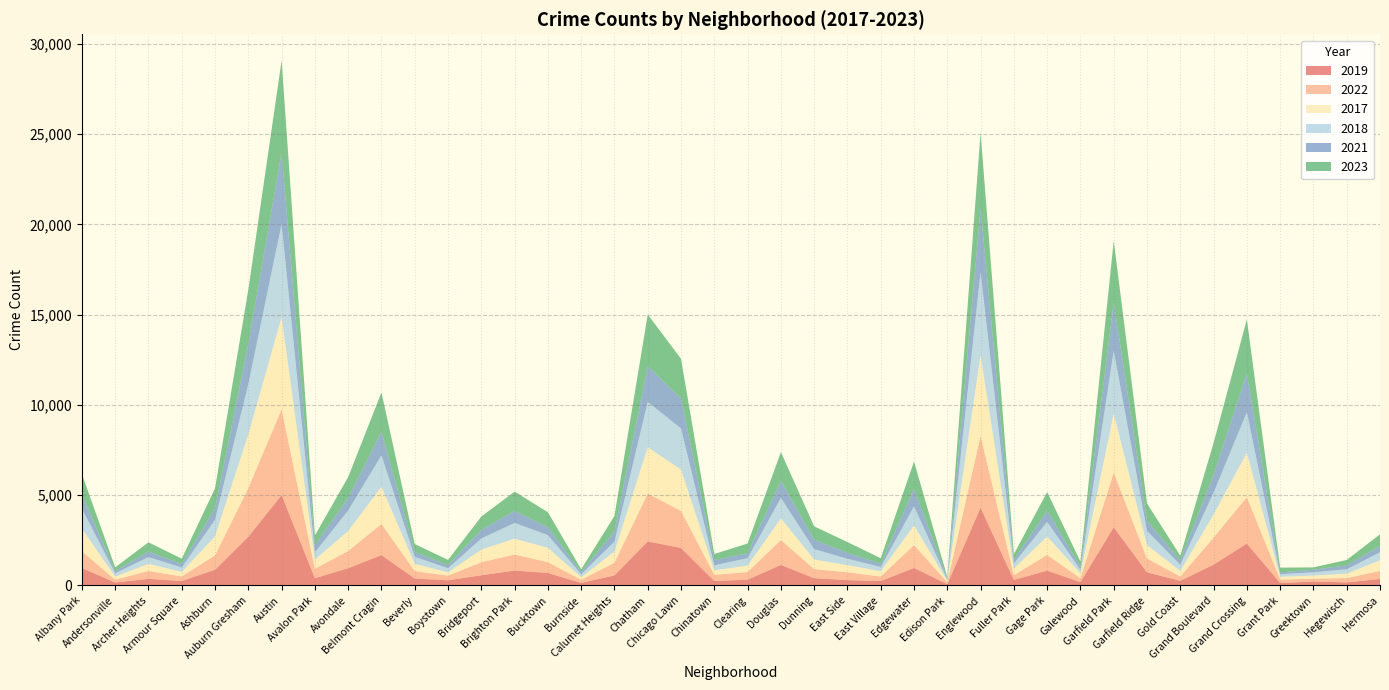

Reading left to right, transcribe all the data shown in this chart.

2019: Albany Park=968	Andersonville=166	Archer Heights=368	Armour Square=249	Ashburn=872	Auburn Gresham=2700	Austin=5008	Avalon Park=405	Avondale=957	Belmont Cragin=1687	Beverly=385	Boystown=287	Bridgeport=568	Brighton Park=828	Bucktown=694	Burnside=142	Calumet Heights=561	Chatham=2441	Chicago Lawn=2079	Chinatown=253	Clearing=322	Douglas=1140	Dunning=406	East Side=298	East Village=248	Edgewater=972	Edison Park=77	Englewood=4310	Fuller Park=308	Gage Park=825	Galewood=189	Garfield Park=3226	Garfield Ridge=728	Gold Coast=261	Grand Boulevard=1153	Grand Crossing=2328	Grant Park=138	Greektown=220	Hegewisch=171	Hermosa=365
2022: Albany Park=926	Andersonville=157	Archer Heights=440	Armour Square=251	Ashburn=797	Auburn Gresham=2698	Austin=4761	Avalon Park=522	Avondale=953	Belmont Cragin=1720	Beverly=414	Boystown=258	Bridgeport=722	Brighton Park=888	Bucktown=599	Burnside=175	Calumet Heights=698	Chatham=2650	Chicago Lawn=2055	Chinatown=338	Clearing=422	Douglas=1379	Dunning=504	East Side=433	East Village=250	Edgewater=1269	Edison Park=99	Englewood=3980	Fuller Park=263	Gage Park=871	Galewood=210	Garfield Park=3034	Garfield Ridge=766	Gold Coast=236	Grand Boulevard=1504	Grand Crossing=2566	Grant Park=192	Greektown=154	Hegewisch=240	Hermosa=441
2017: Albany Park=1252	Andersonville=171	Archer Heights=391	Armour Square=250	Ashburn=1053	Auburn Gresham=2973	Austin=5096	Avalon Park=508	Avondale=1107	Belmont Cragin=2066	Beverly=403	Boystown=188	Bridgeport=697	Brighton Park=879	Bucktown=795	Burnside=145	Calumet Heights=620	Chatham=2566	Chicago Lawn=2288	Chinatown=253	Clearing=360	Douglas=1201	Dunning=531	East Side=397	East Village=296	Edgewater=1082	Edison Park=87	Englewood=4471	Fuller Park=365	Gage Park=1019	Galewood=265	Garfield Park=3257	Garfield Ridge=743	Gold Coast=311	Grand Boulevard=1281	Grand Crossing=2456	Grant Park=154	Greektown=176	Hegewisch=246	Hermosa=589
2018: Albany Park=1117	Andersonville=184	Archer Heights=374	Armour Square=248	Ashburn=924	Auburn Gresham=2787	Austin=5163	Avalon Park=401	Avondale=1142	Belmont Cragin=1737	Beverly=386	Boystown=224	Bridgeport=616	Brighton Park=870	Bucktown=704	Burnside=160	Calumet Heights=554	Chatham=2513	Chicago Lawn=2280	Chinatown=273	Clearing=409	Douglas=1131	Dunning=571	East Side=354	East Village=230	Edgewater=1063	Edison Park=75	Englewood=4608	Fuller Park=289	Gage Park=817	Galewood=202	Garfield Park=3486	Garfield Ridge=789	Gold Coast=342	Grand Boulevard=1205	Grand Crossing=2249	Grant Park=141	Greektown=185	Hegewisch=240	Hermosa=443
2021: Albany Park=767	Andersonville=123	Archer Heights=303	Armour Square=193	Ashburn=630	Auburn Gresham=2237	Austin=3970	Avalon Park=395	Avondale=692	Belmont Cragin=1313	Beverly=264	Boystown=173	Bridgeport=474	Brighton Park=664	Bucktown=435	Burnside=130	Calumet Heights=559	Chatham=1974	Chicago Lawn=1675	Chinatown=293	Clearing=274	Douglas=943	Dunning=530	East Side=326	East Village=180	Edgewater=969	Edison Park=62	Englewood=3518	Fuller Park=200	Gage Park=613	Galewood=170	Garfield Park=2686	Garfield Ridge=565	Gold Coast=233	Grand Boulevard=1015	Grand Crossing=2160	Grant Park=104	Greektown=140	Hegewisch=217	Hermosa=350
2023: Albany Park=1144	Andersonville=202	Archer Heights=516	Armour Square=292	Ashburn=1107	Auburn Gresham=2993	Austin=5082	Avalon Park=542	Avondale=1158	Belmont Cragin=2173	Beverly=442	Boystown=289	Bridgeport=741	Brighton Park=1072	Bucktown=831	Burnside=146	Calumet Heights=863	Chatham=2870	Chicago Lawn=2181	Chinatown=335	Clearing=539	Douglas=1594	Dunning=735	East Side=597	East Village=307	Edgewater=1515	Edison Park=72	Englewood=4185	Fuller Park=314	Gage Park=1032	Galewood=286	Garfield Park=3406	Garfield Ridge=953	Gold Coast=268	Grand Boulevard=1739	Grand Crossing=2980	Grant Park=261	Greektown=129	Hegewisch=300	Hermosa=647